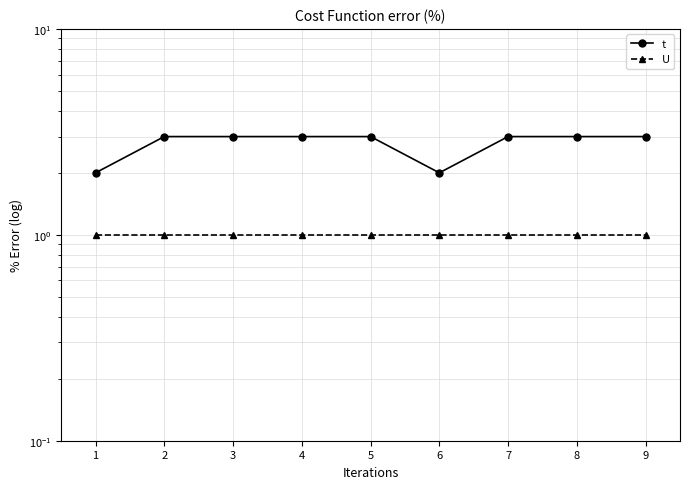

Reading left to right, extract all data points from this chart.

t: 2	3	3	3	3	2	3	3	3
U: 1	1	1	1	1	1	1	1	1